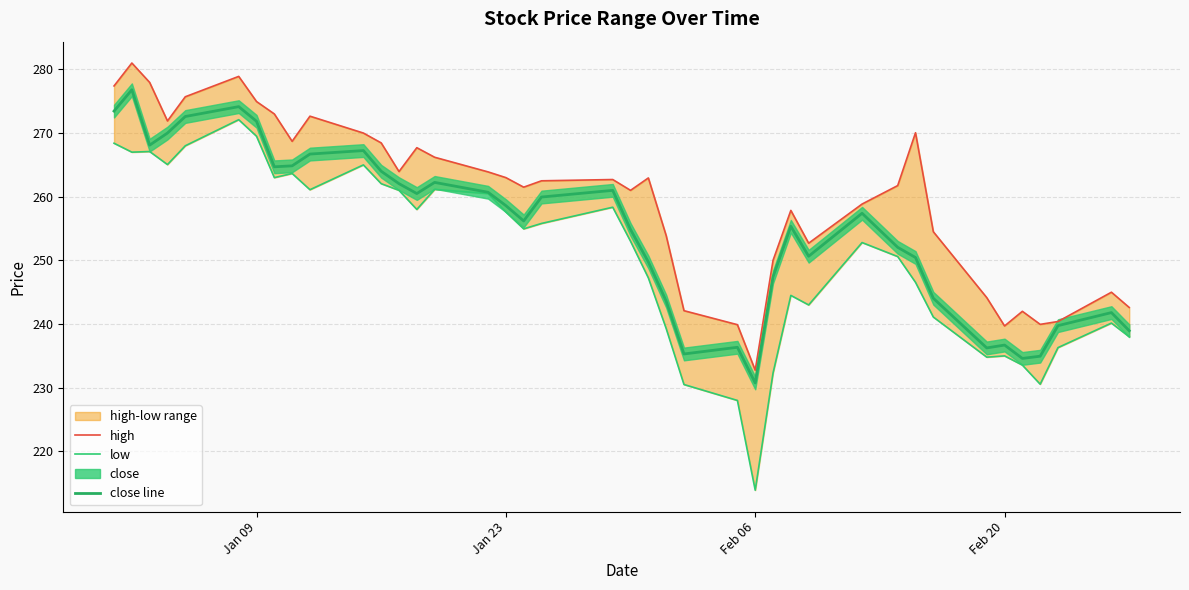

Which series has the largest range (max minus min)?

low